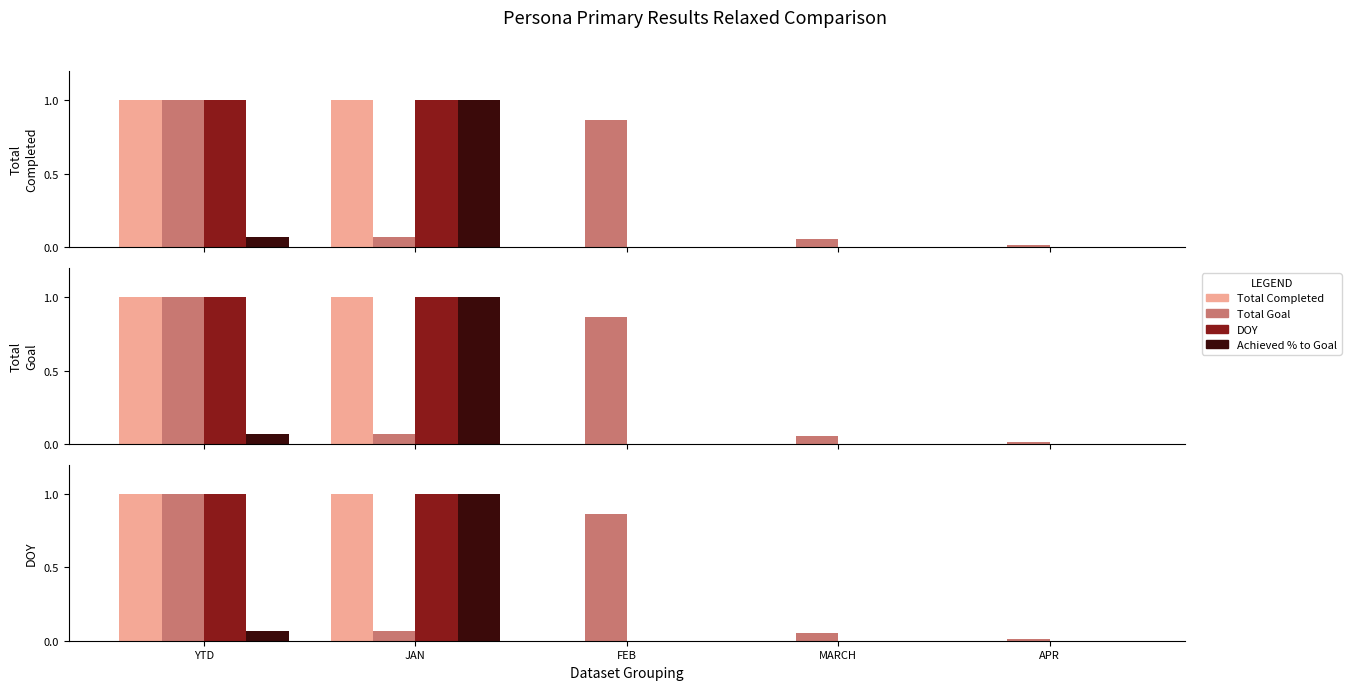

What are all the series names shown in the legend?

Total Completed, Total Goal, DOY, Achieved % to Goal